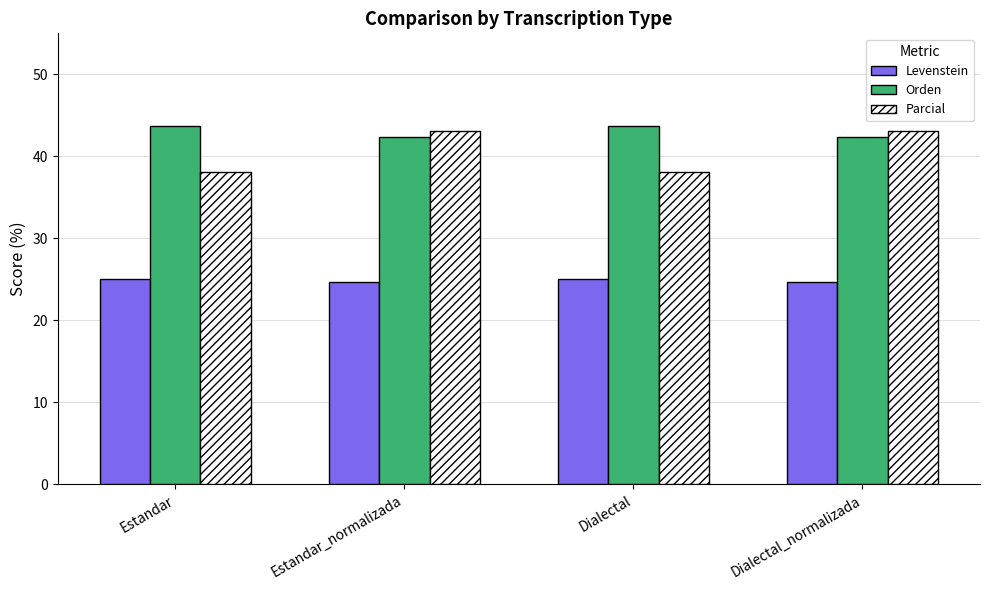

The value of Levenstein at Estandar_normalizada is 24.6. True or false?

True